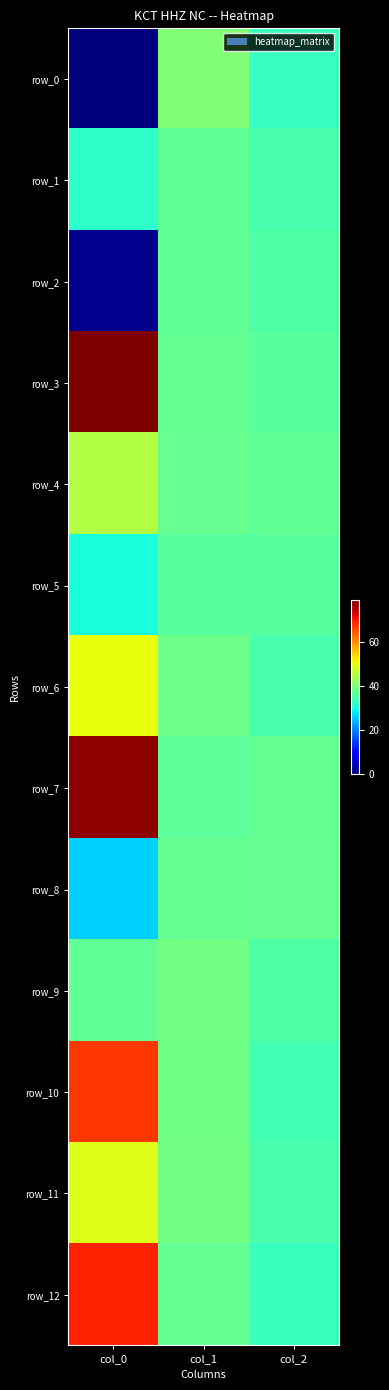

Where does the row_5 series first go above 36?

col_1